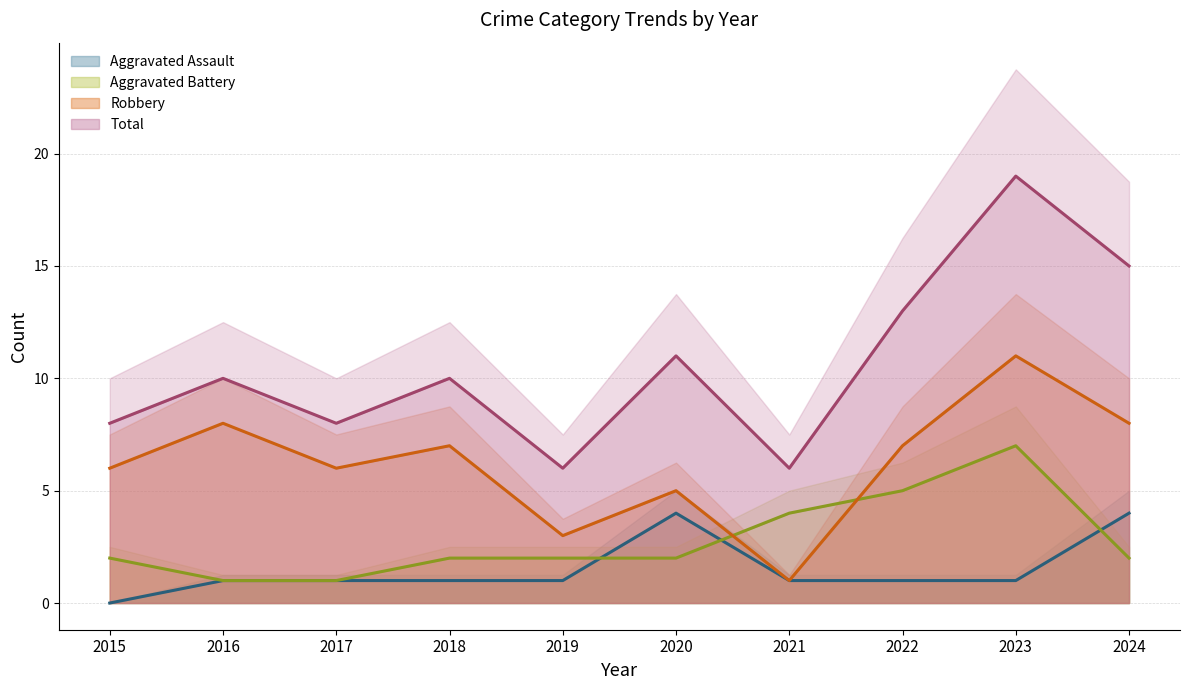

Count the Total values in the range 8 to 13.

6